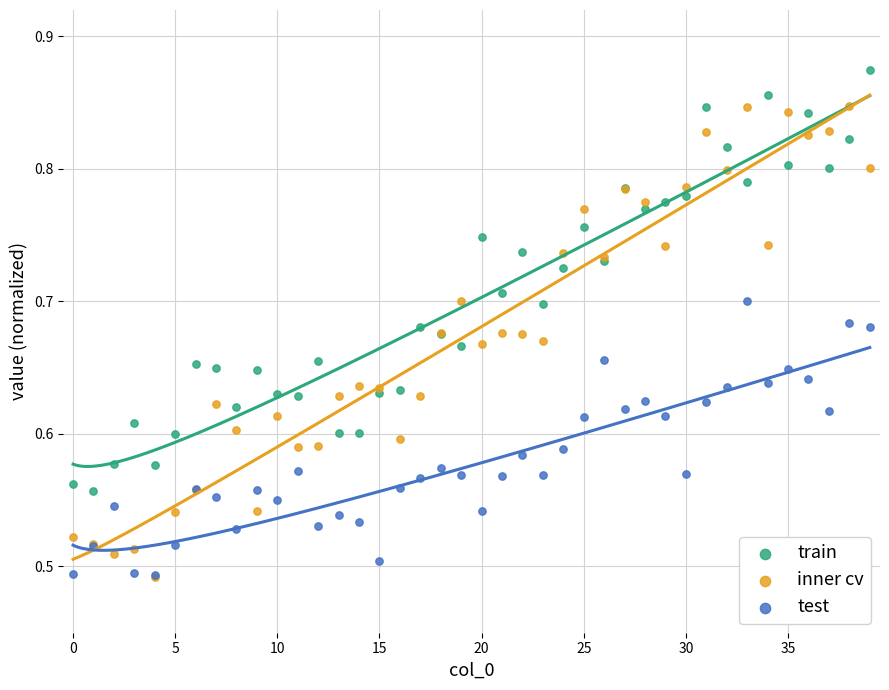

Which series reaches the maximum Y coordinate?

train